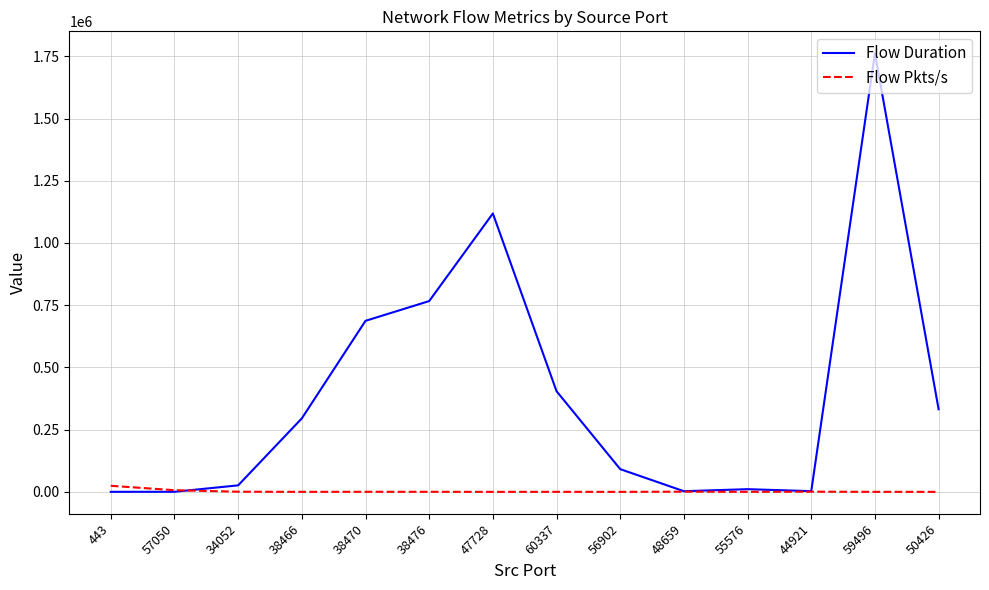

True or false: Flow Duration has a value of 644128.8 at 47728.

False